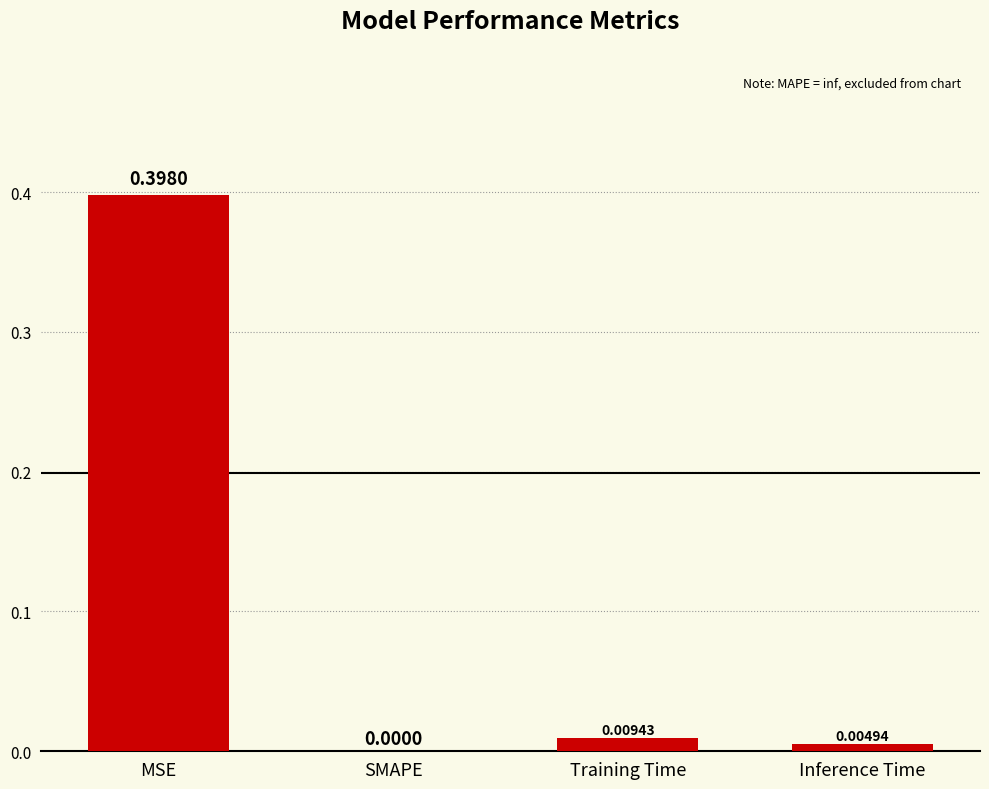

Which label corresponds to the largest value in the chart?

MSE